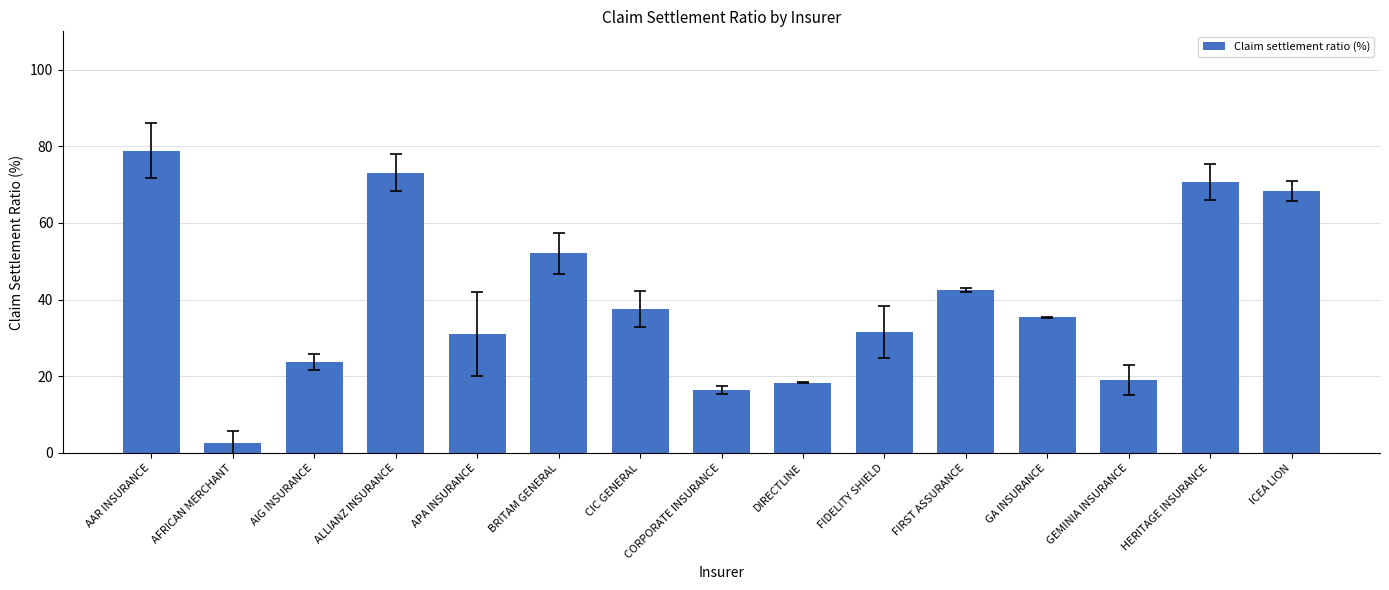

The chart shows a value of 52.1 at BRITAM GENERAL. True or false?

True